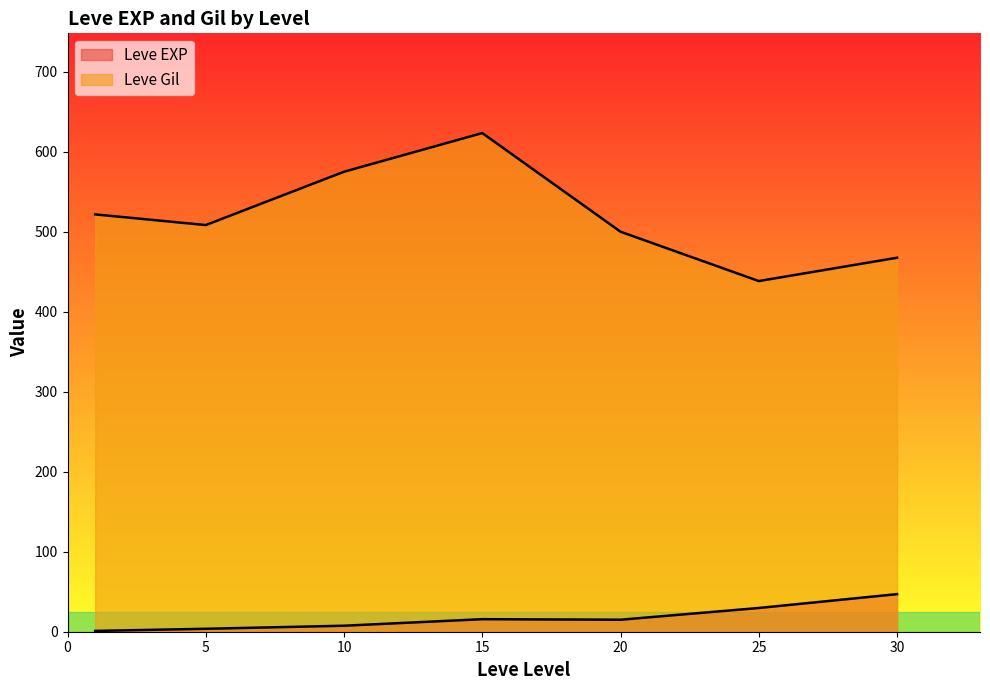

Does the chart have visible grid lines?

No